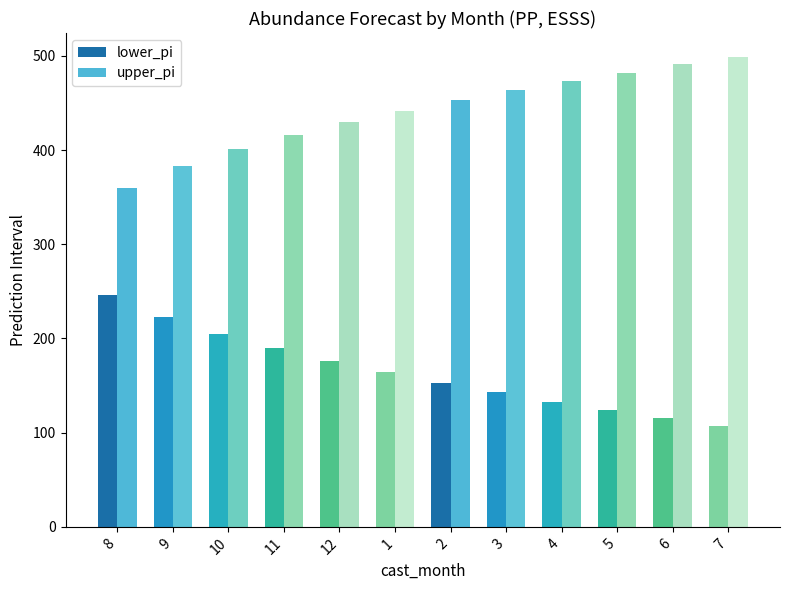

How many bars are there in each group?

2